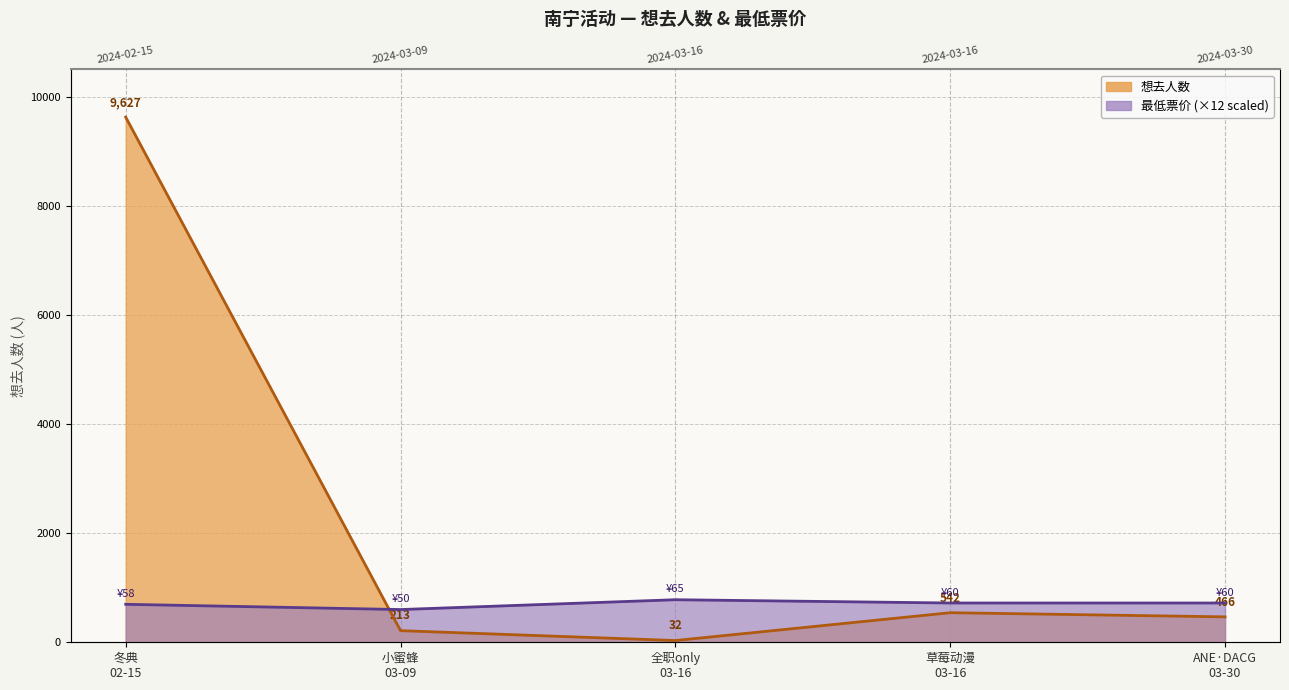

How many lines are shown in the chart?

2